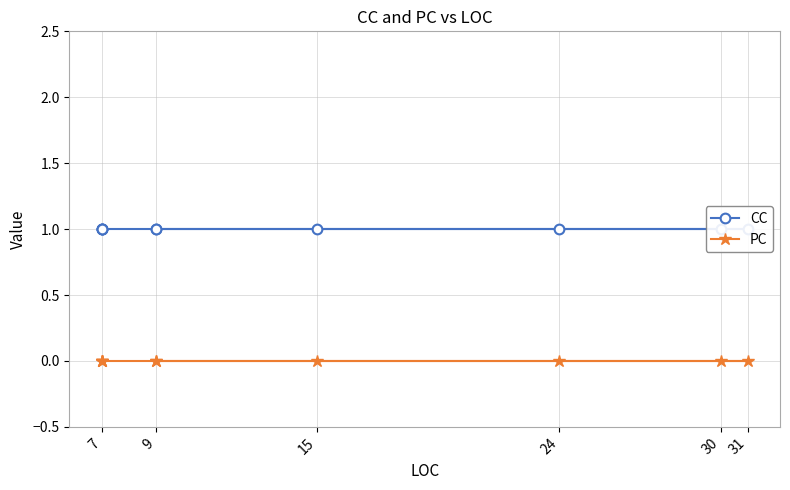

Rank the series at 7 from highest to lowest value.

CC, PC